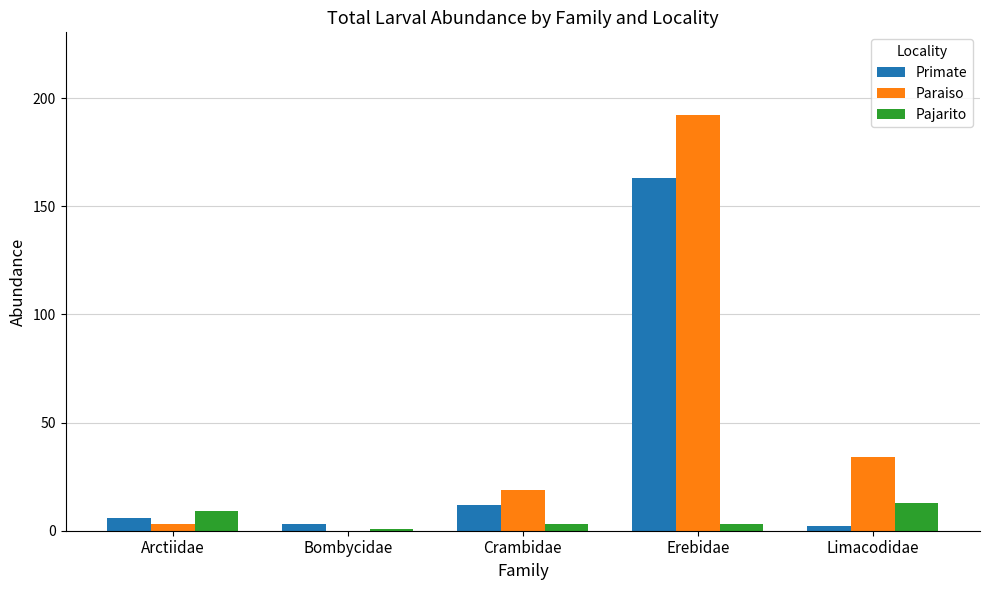

How many groups of bars are there?

5